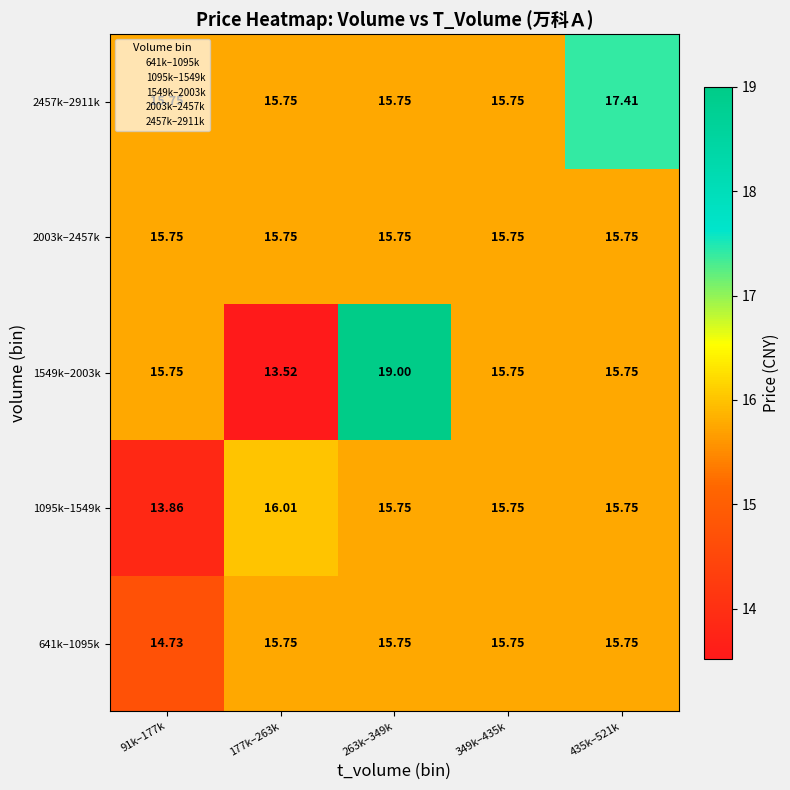

Is the value of 2003k–2457k at 91k–177k greater than the value of 1549k–2003k at 177k–263k?

Yes